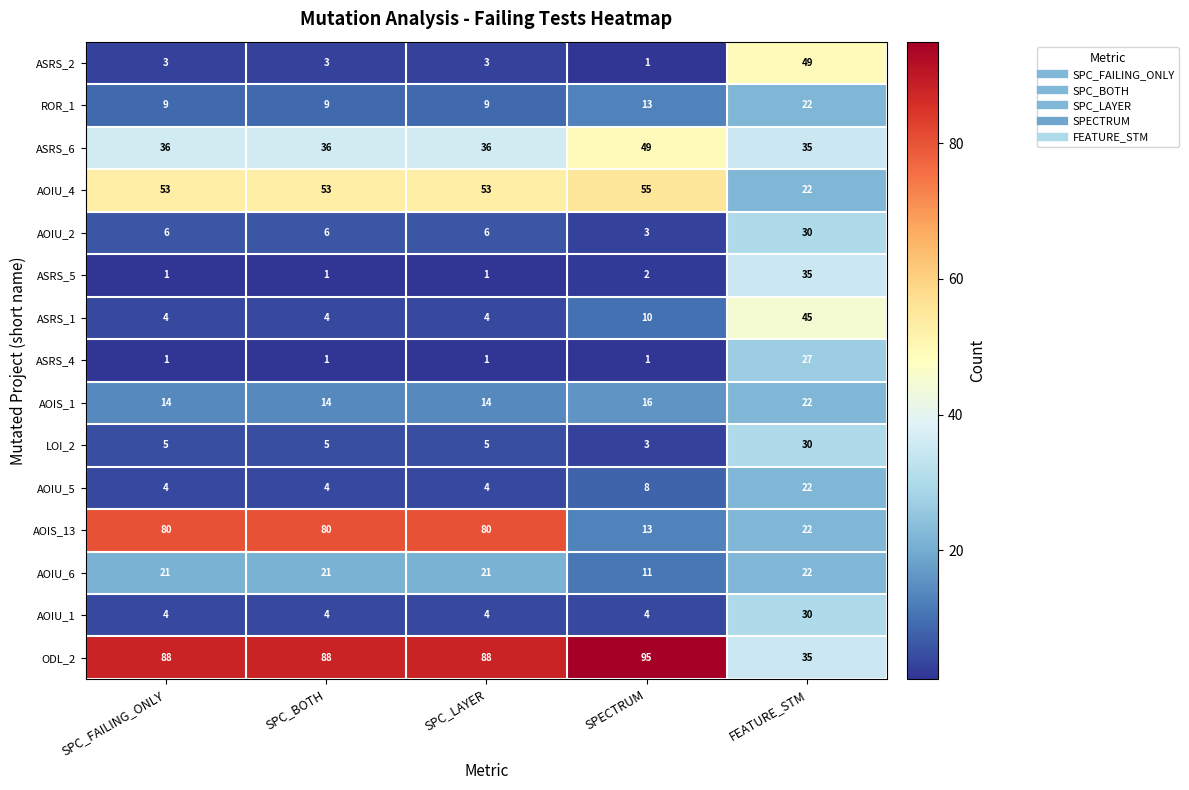

Is it true that ASRS_5 equals 55 at FEATURE_STM?

False